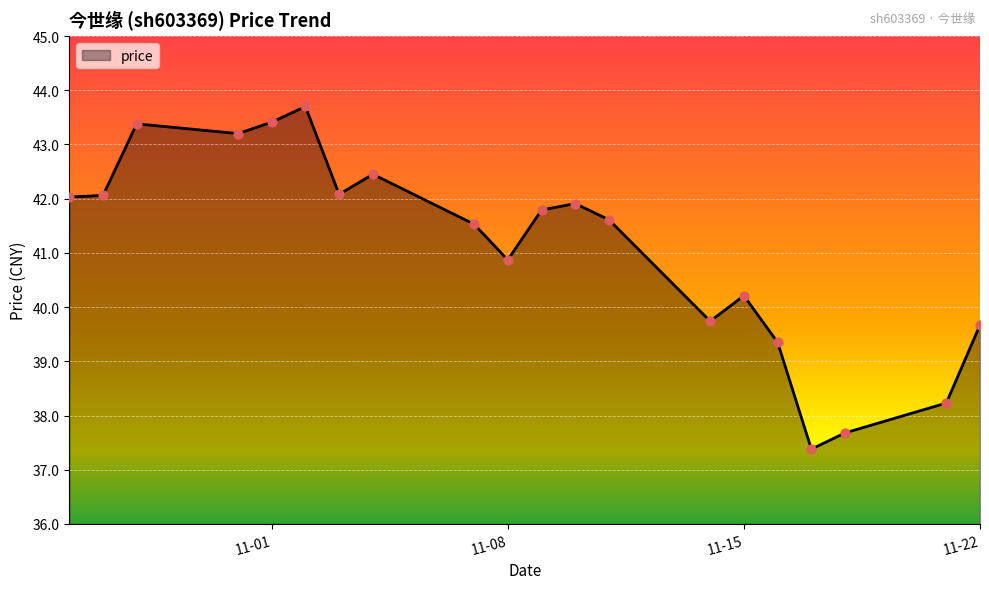

What is the difference between the maximum and minimum values?

6.3